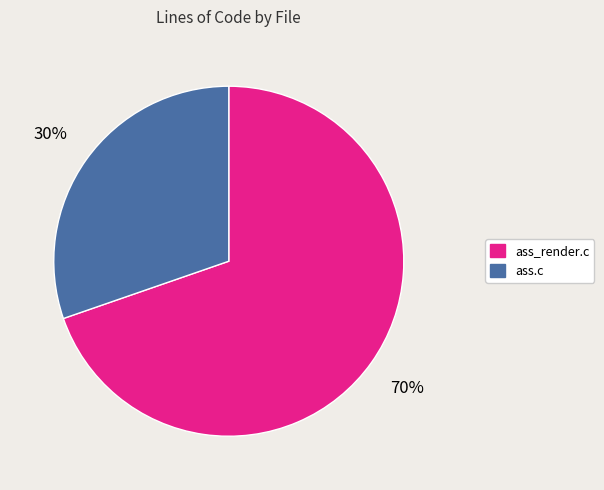

To the nearest percent, what is the average slice percentage?

50%